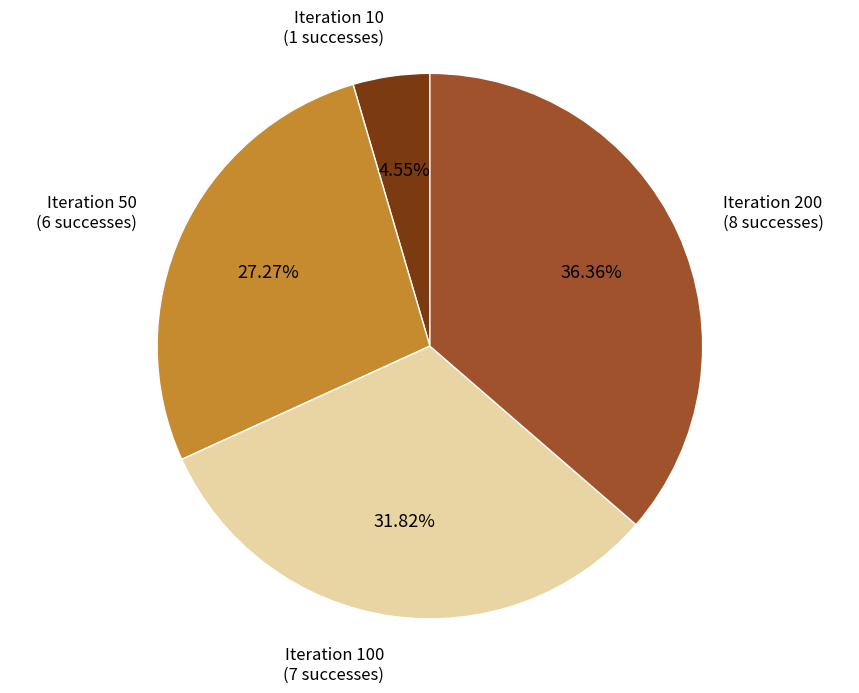

Does any single category account for the majority?

No